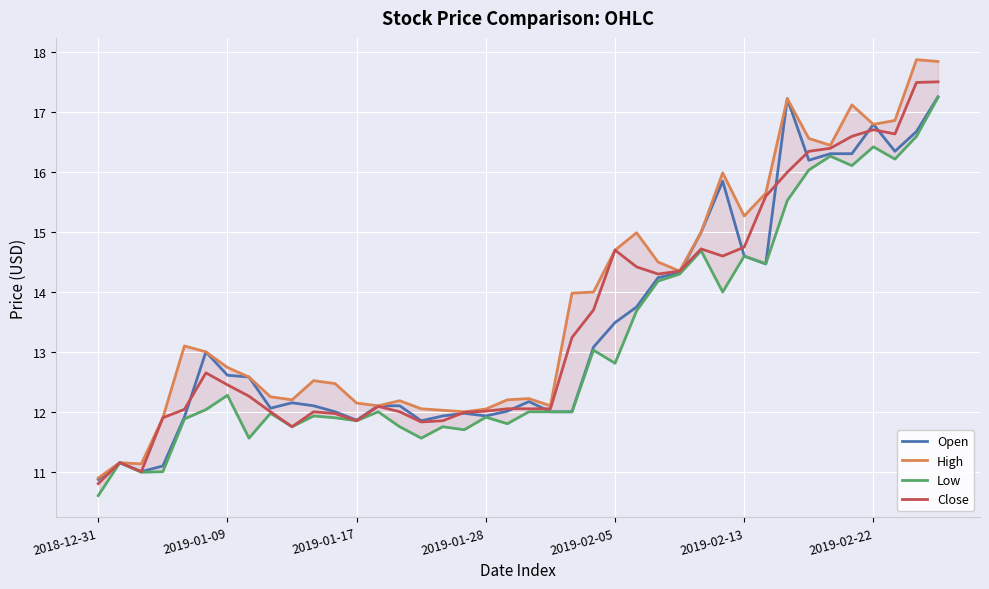

What is the maximum value for Close?

17.5